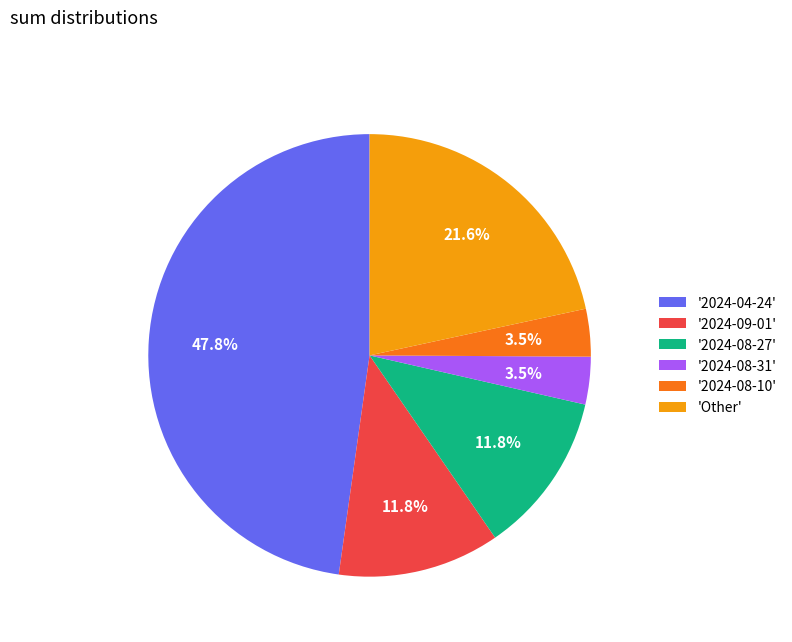

Do 'Other' and '2024-08-31' together represent more than half of the pie?

No